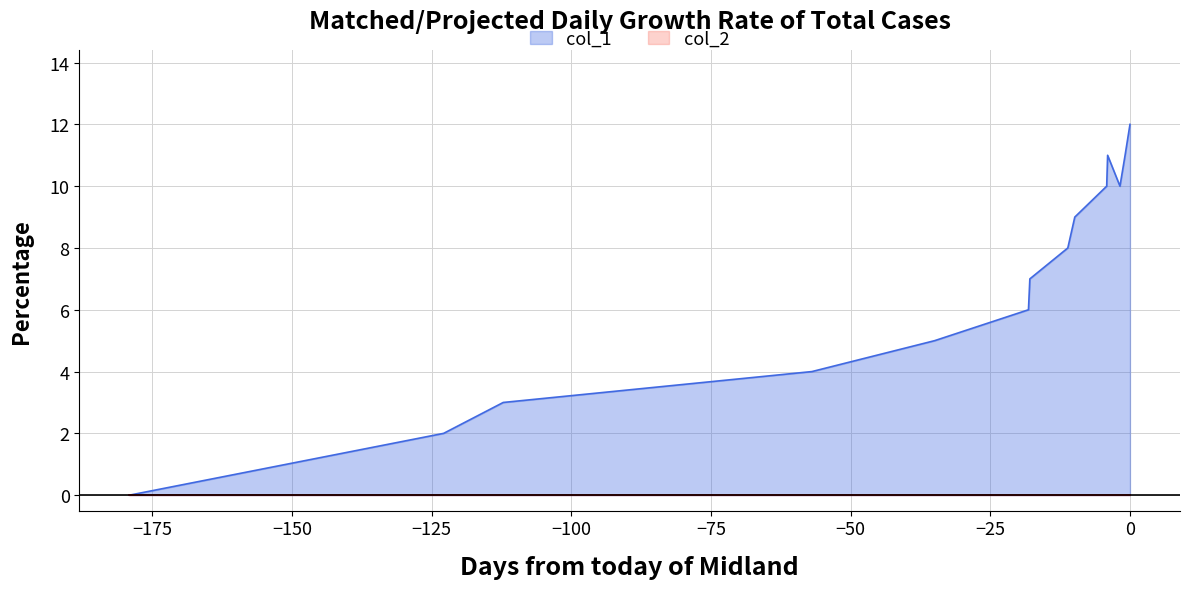

Which series has the widest spread of values?

col_1